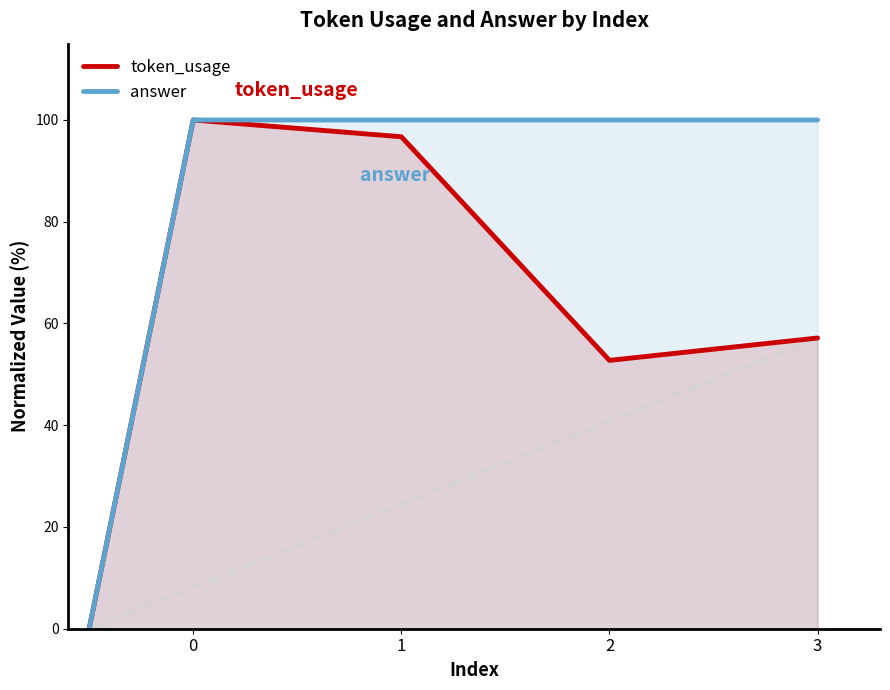

What is the difference between the token_usage values at 2 and 0?

47.3